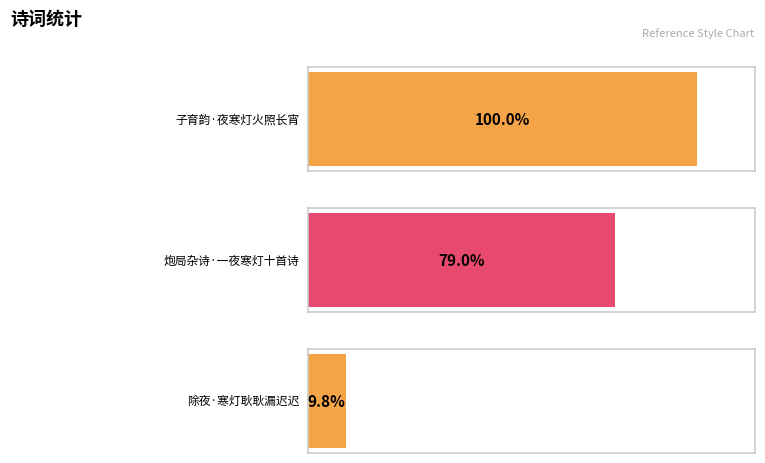

Are the bars grouped side by side (vs. stacked)?

No